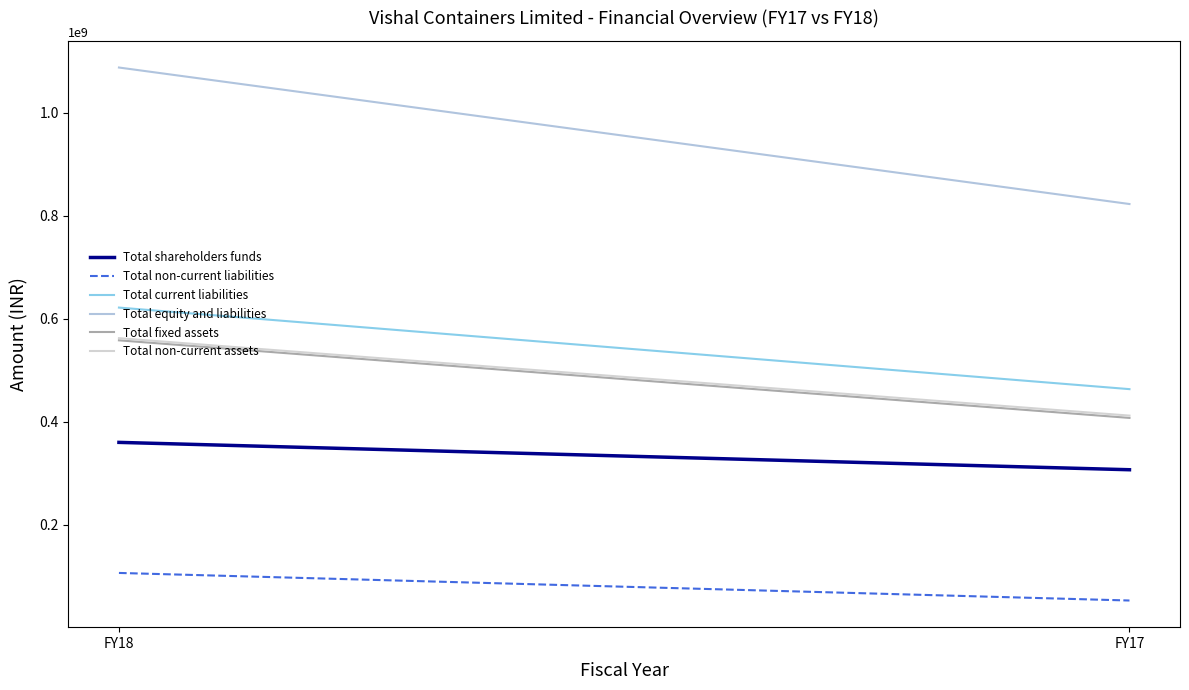

What is the greatest value displayed?

1087844094